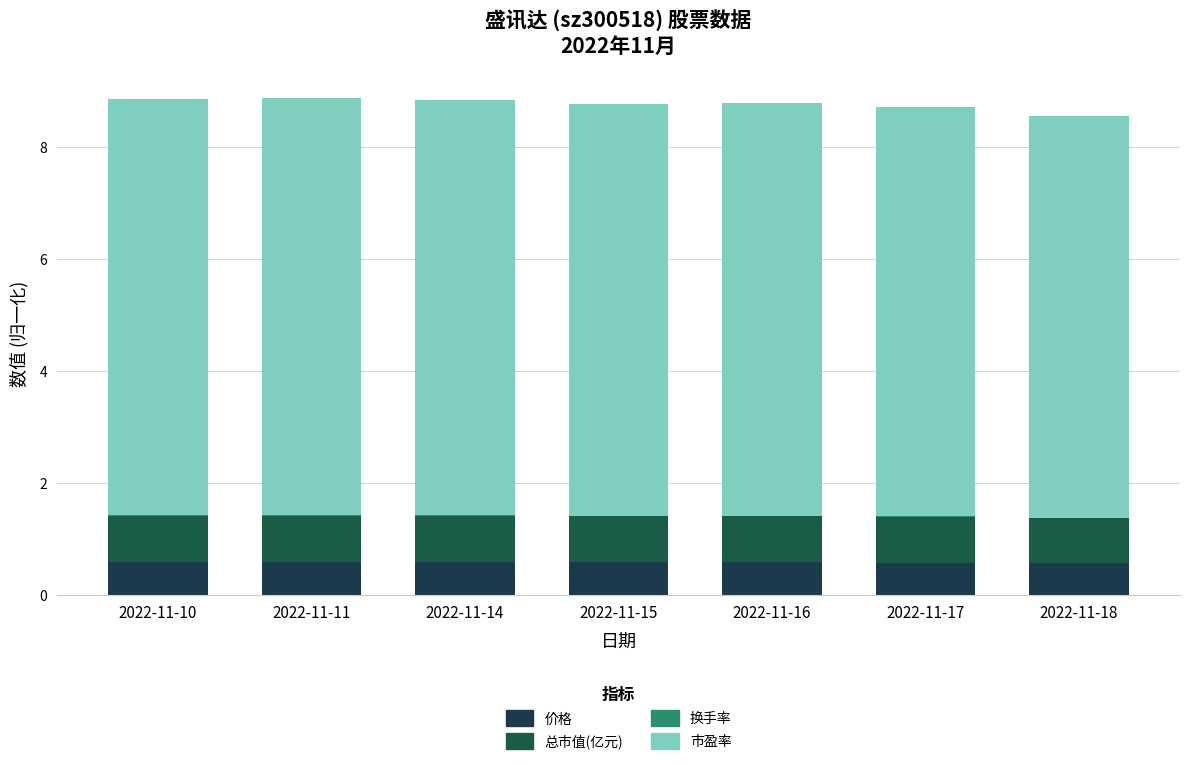

What is the sum of the 总市值(亿元) values at 2022-11-18 and 2022-11-16?

1.6